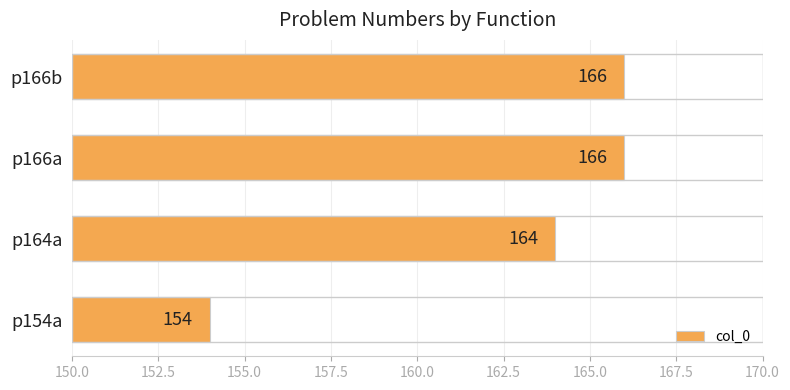

At which category does the chart reach its minimum across all series?

p154a